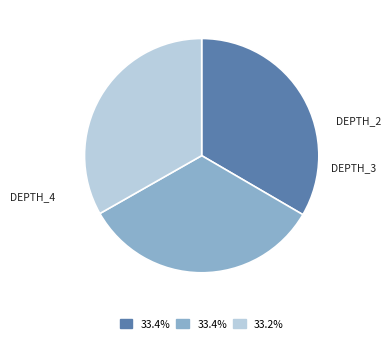

Is there a majority slice in this chart?

No